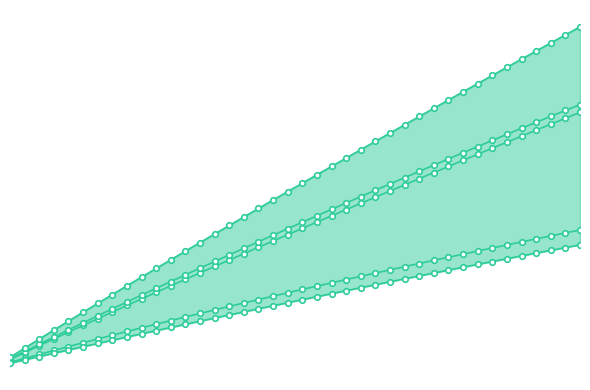

True or false: series_0 and series_4 intersect in this chart.

False